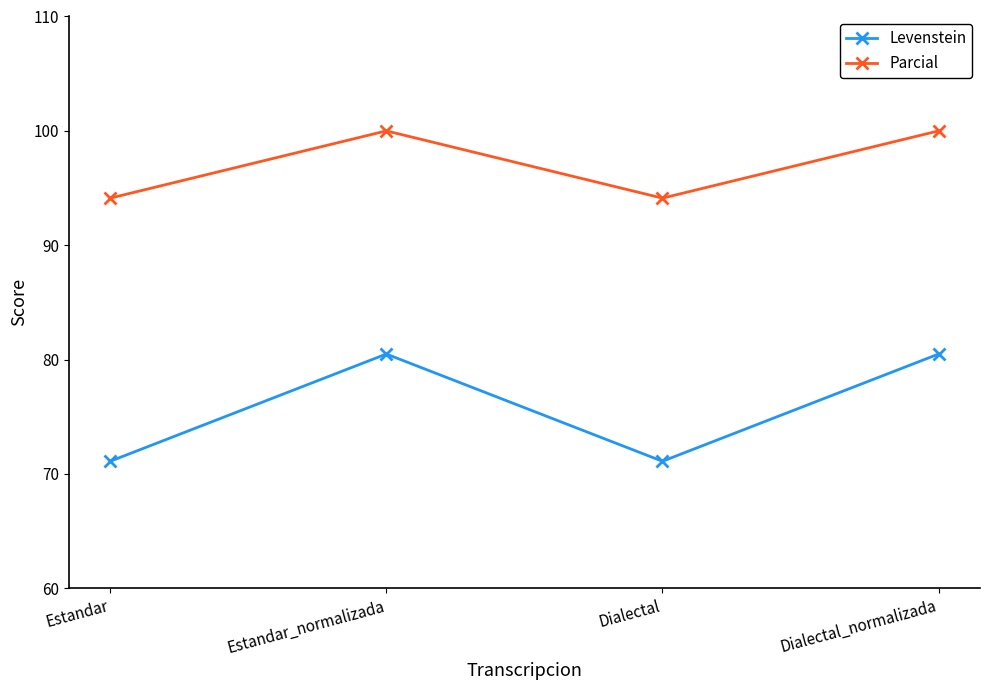

What is the minimum value for Parcial?

94.1